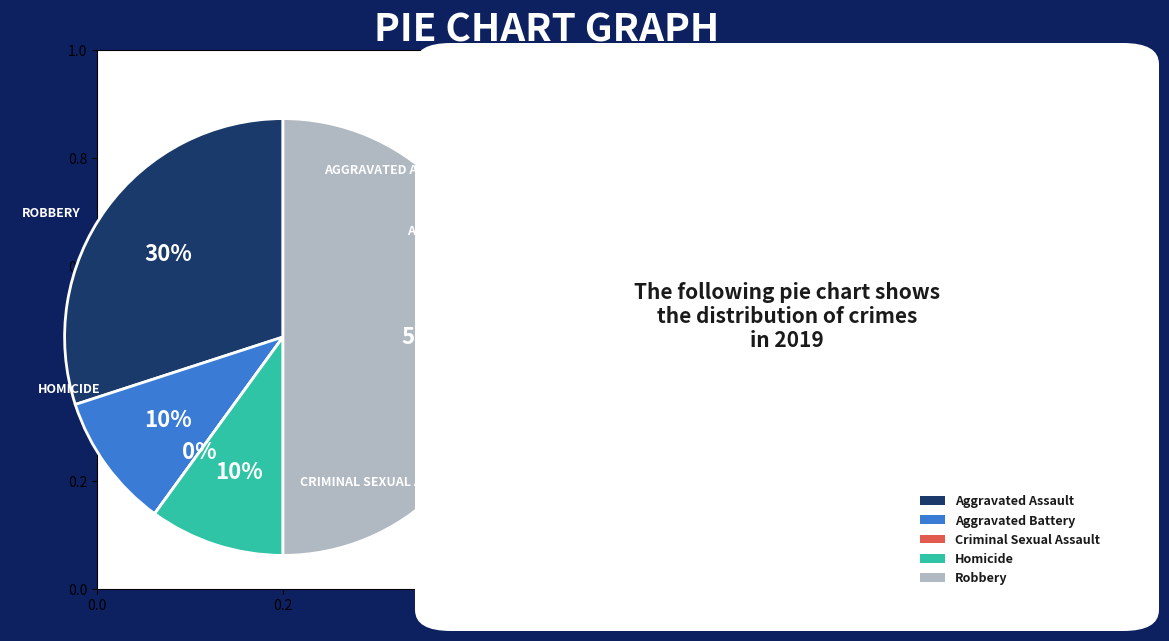

Which category has the biggest portion of the pie?

Robbery